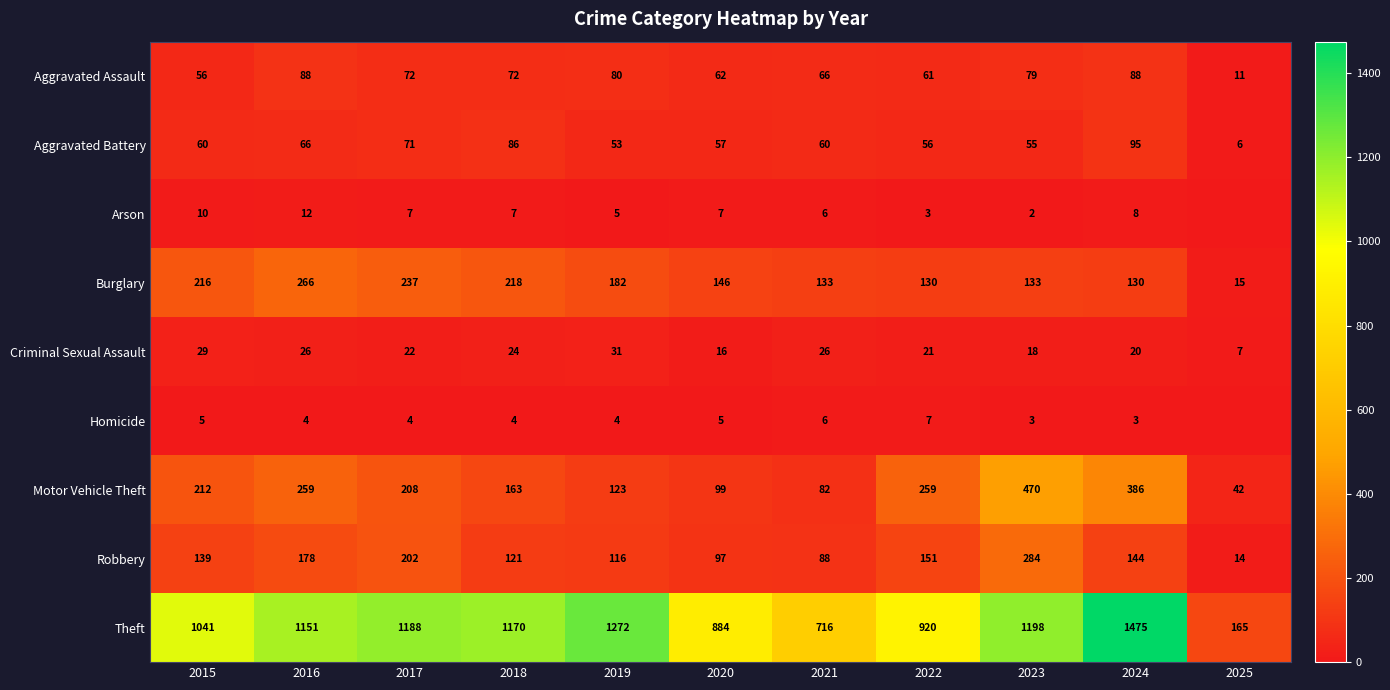

What is the difference between the highest and lowest values at 2024?

1472